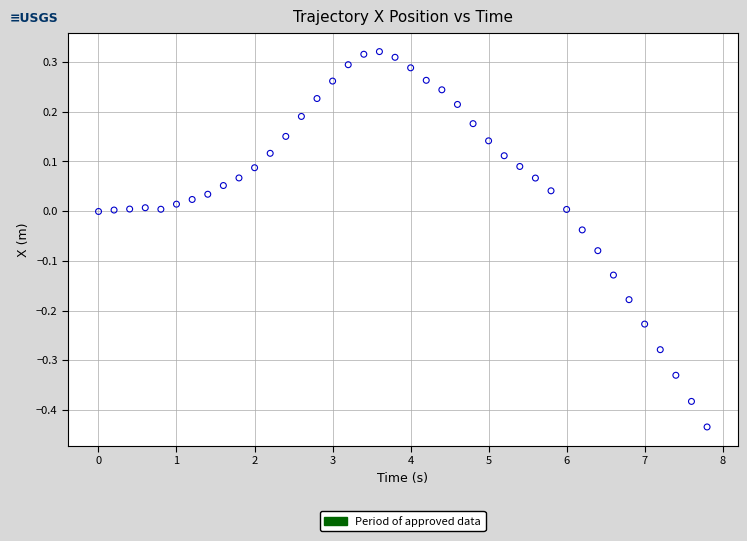

What is the range of X values (max minus min)?

7.8